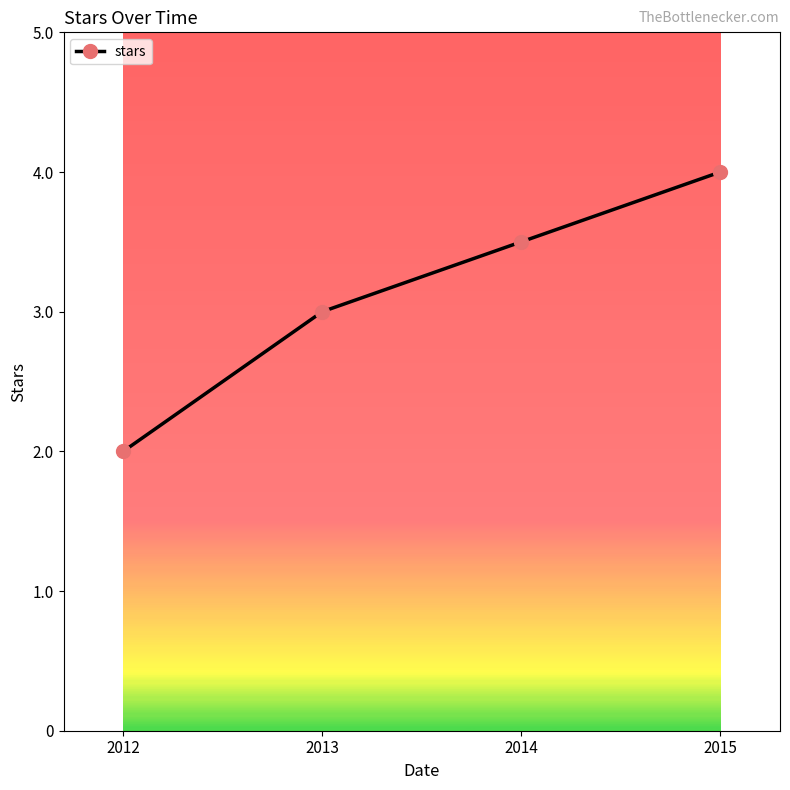

Read the value at 2014.

3.5